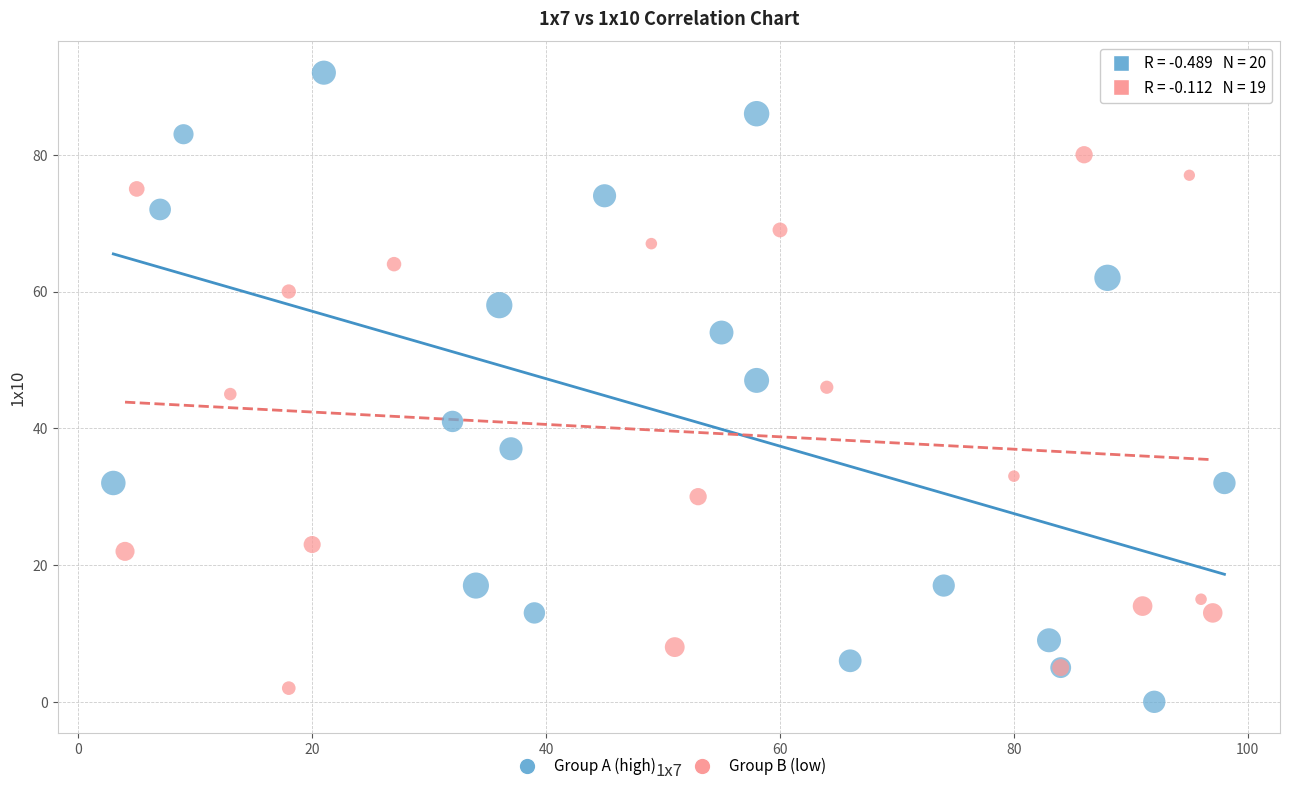

Which series reaches the maximum Y coordinate?

Group A (high)